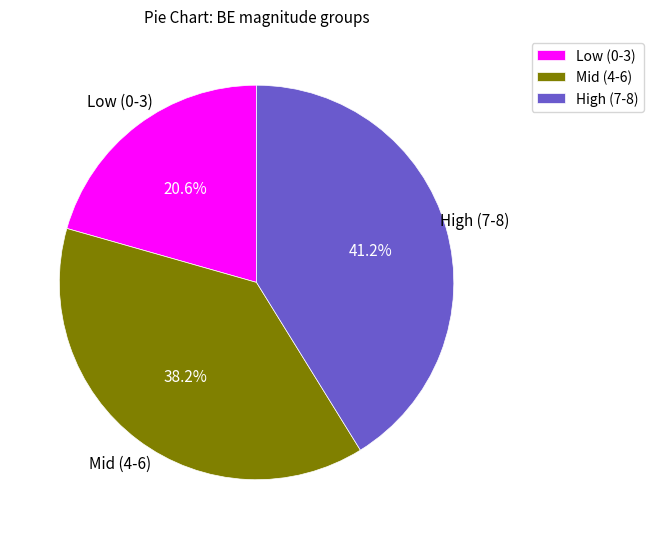

To the nearest percent, what is the average slice percentage?

33%